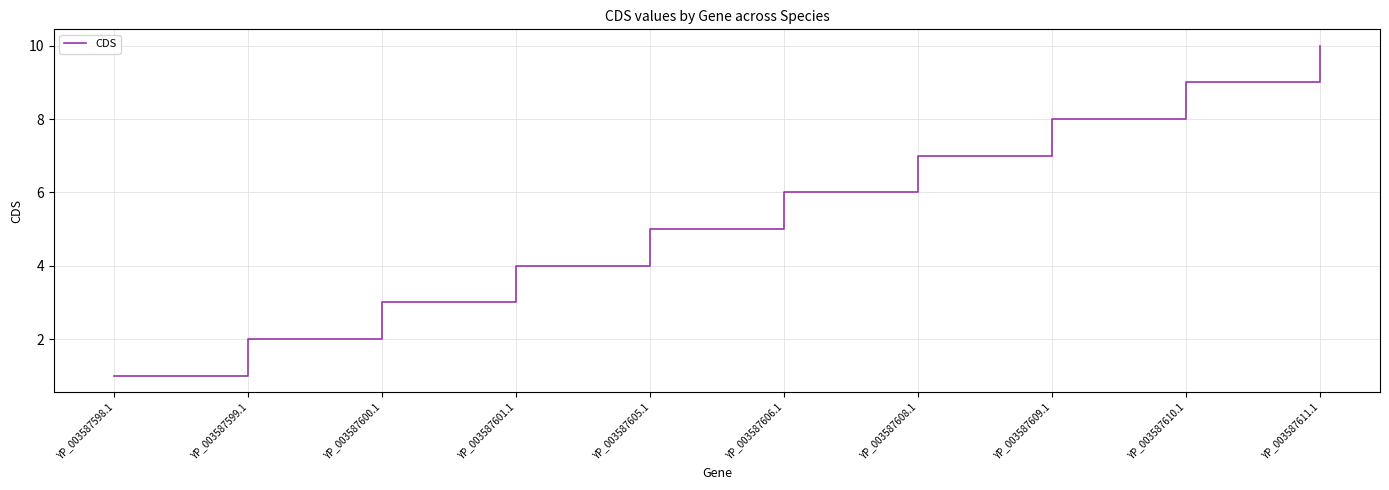

List the labels in order of value, largest first.

YP_003587611.1, YP_003587610.1, YP_003587609.1, YP_003587608.1, YP_003587606.1, YP_003587605.1, YP_003587601.1, YP_003587600.1, YP_003587599.1, YP_003587598.1